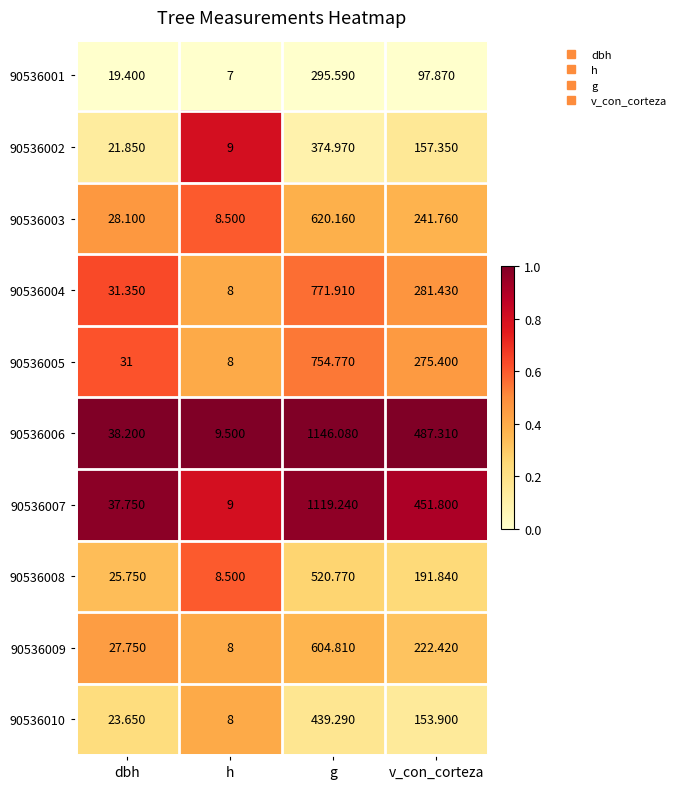

At which label does 90536004 first exceed 281?

g